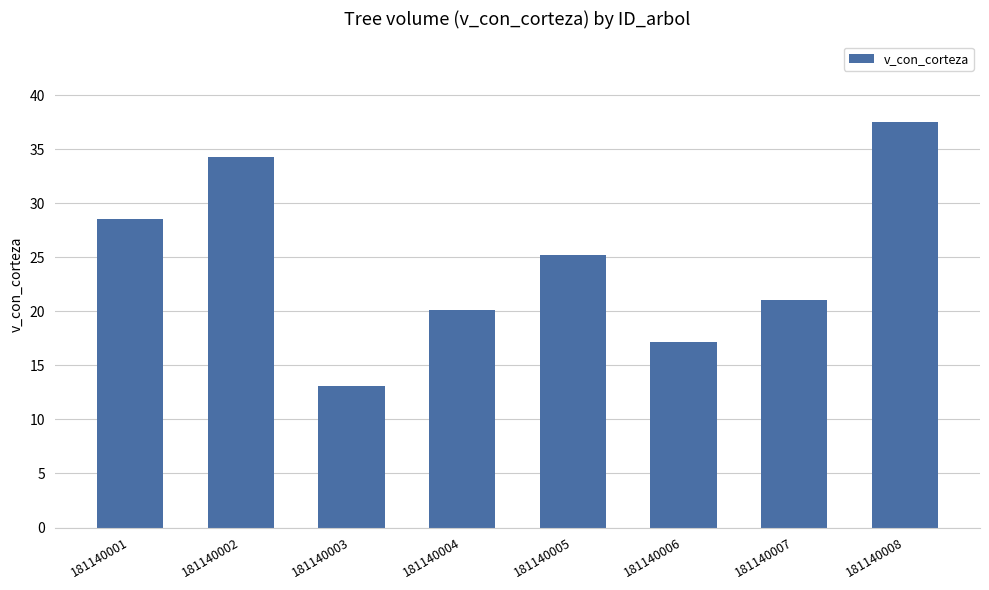

At which label does the data first exceed 25?

181140001